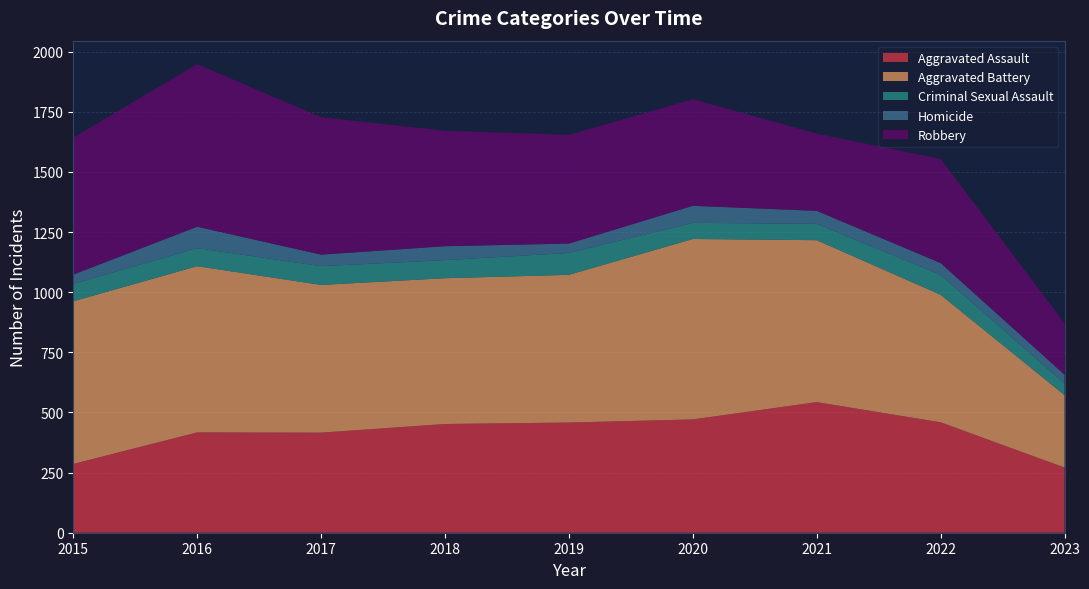

Reading right to left, list all the values displayed in this chart.

Aggravated Assault: 271	459	543	471	458	452	416	417	286
Aggravated Battery: 301	530	673	750	614	606	614	691	676
Criminal Sexual Assault: 48	83	68	67	91	75	78	75	72
Homicide: 37	49	54	71	39	58	48	89	39
Robbery: 214	433	321	443	452	480	571	676	569